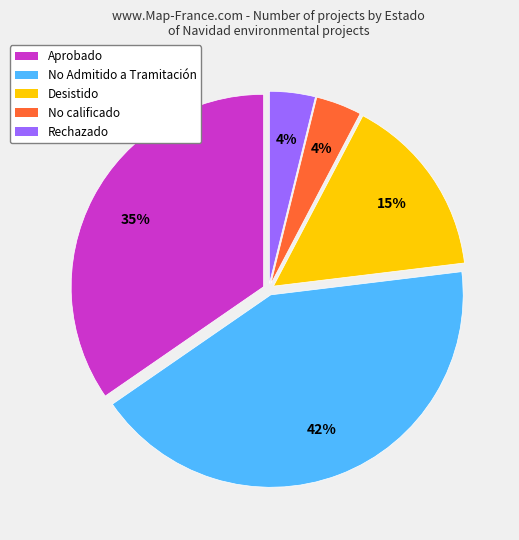

Which slice is the largest?

No Admitido a Tramitación